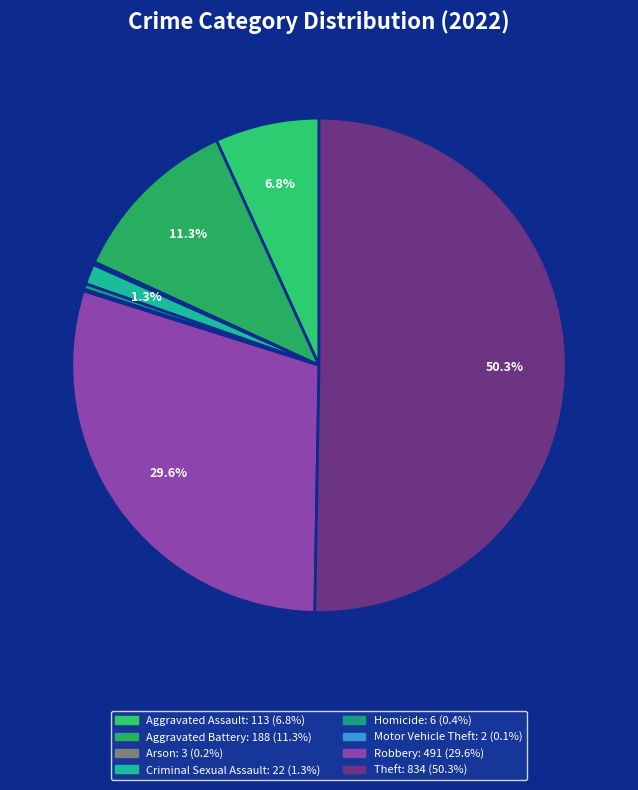

Which slice is the largest?

Theft